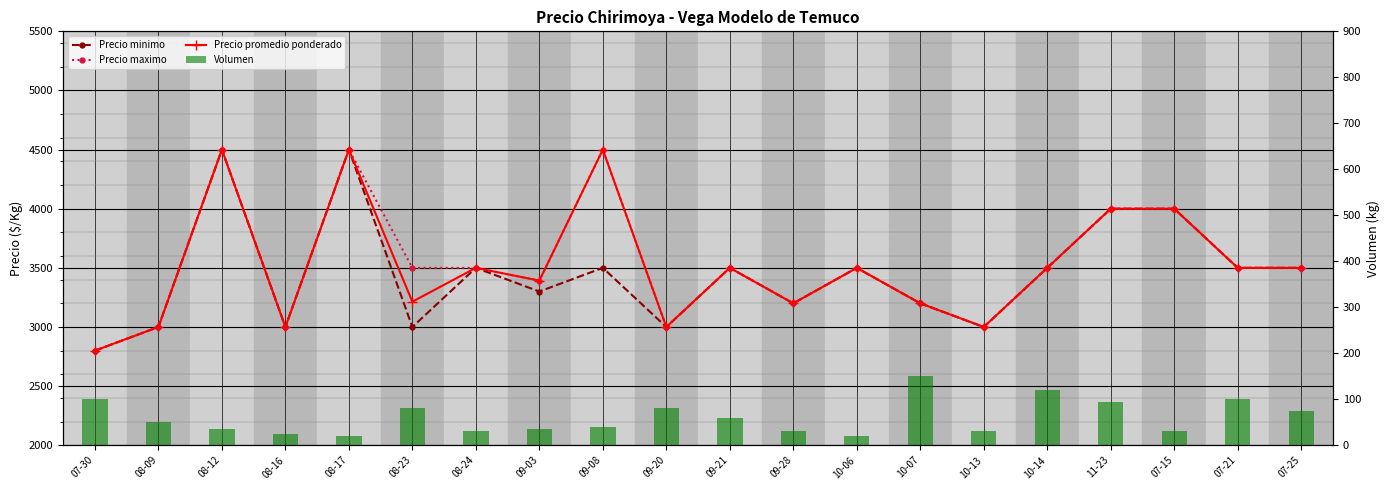

Which has a higher value, 08-09 or 08-12?

08-12